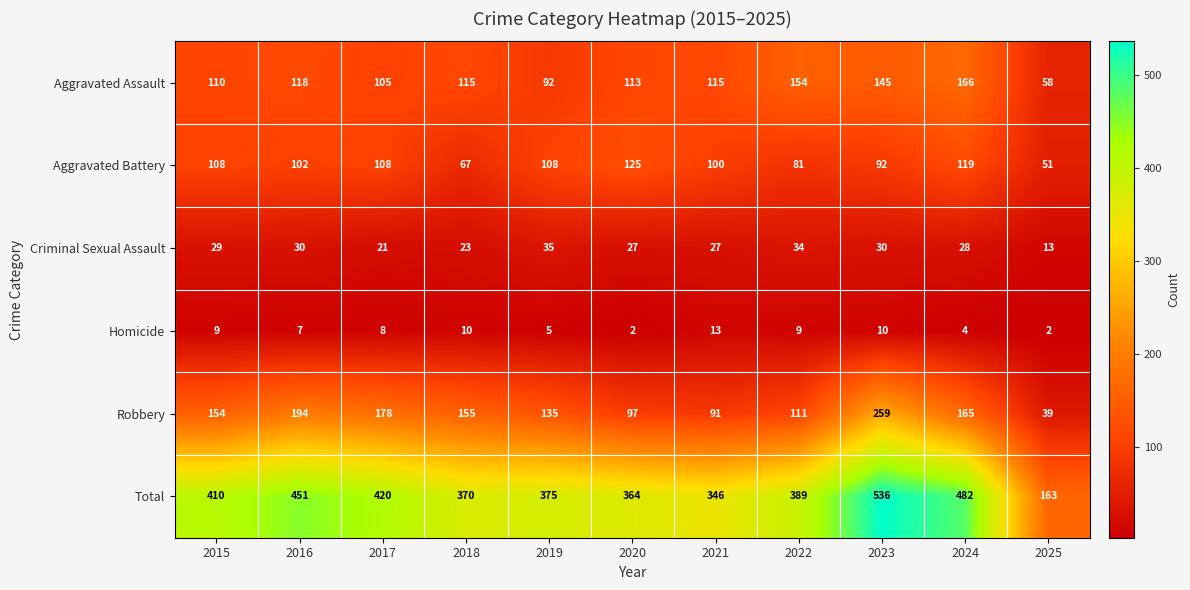

True or false: Aggravated Battery has a value of 65 at 2017.

False